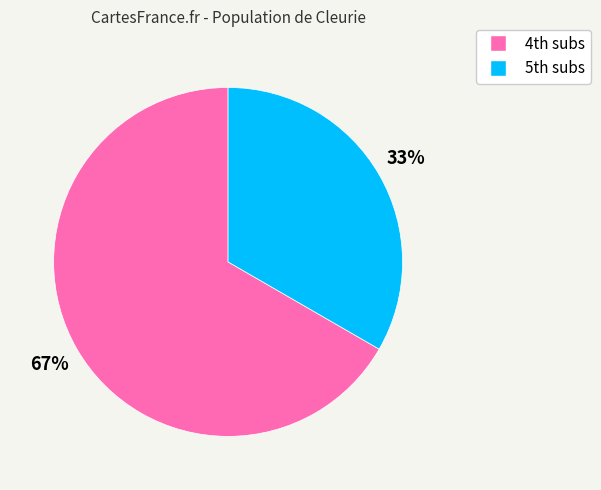

Which category has the smallest portion of the pie?

5th subs